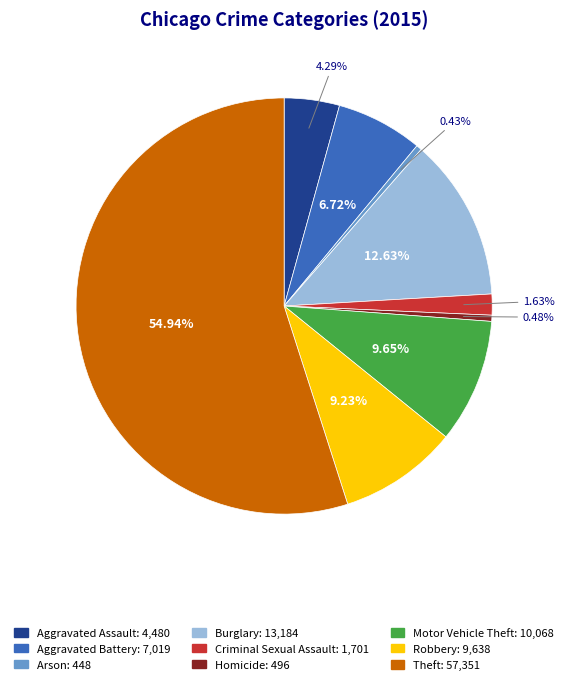

To the nearest percent, what is the combined percentage of Theft and Robbery?

64%